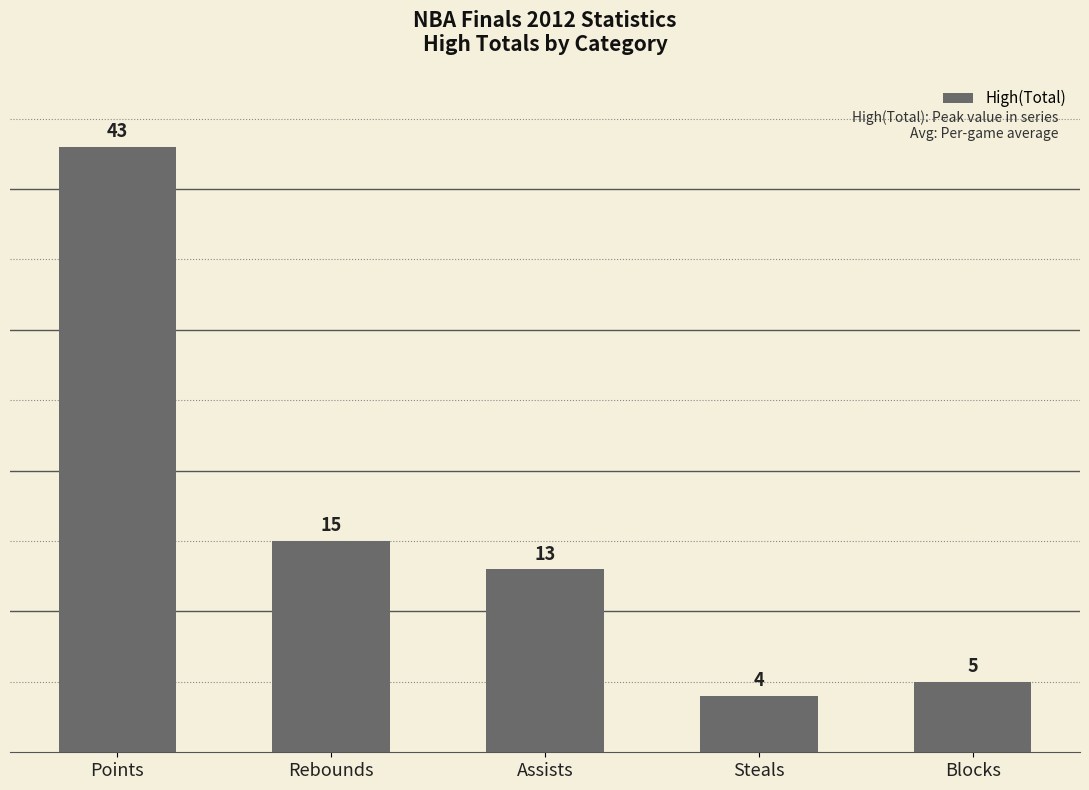

The value at Assists is 4. True or false?

False